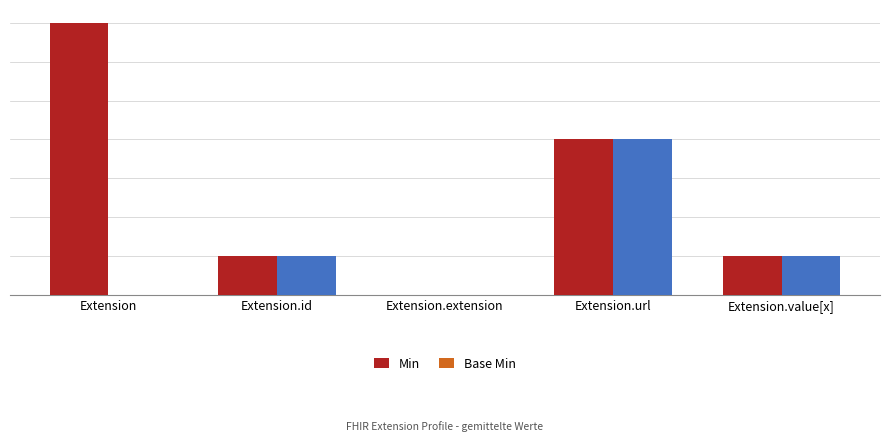

What are all the series names shown in the legend?

Min, Base Min